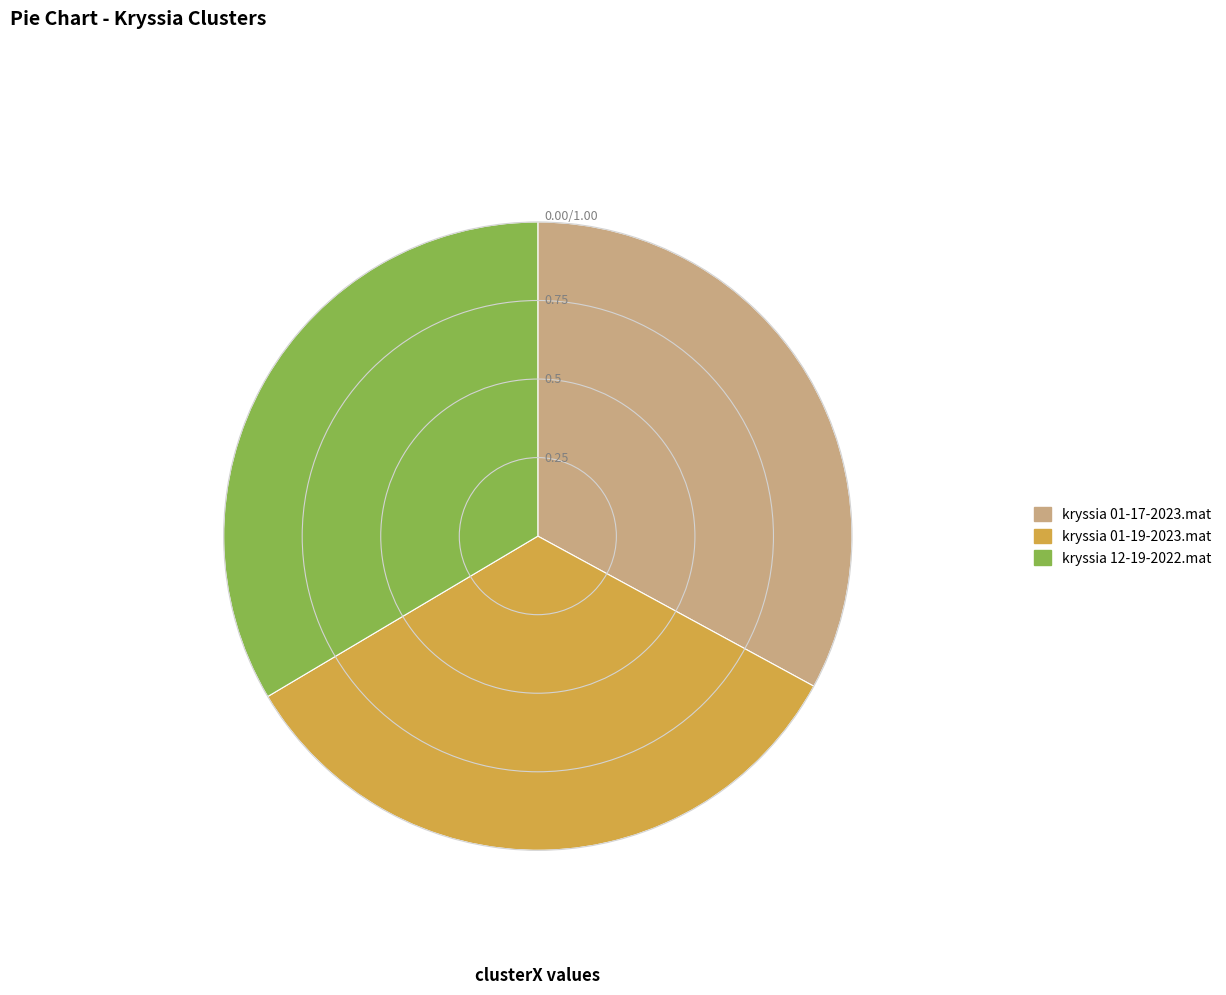

How many segments does this pie chart have?

3